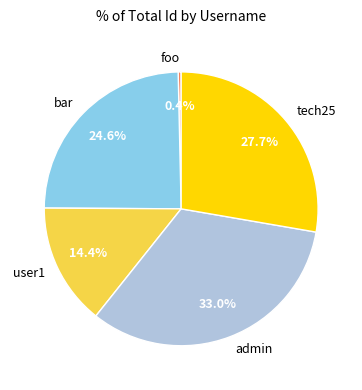

To the nearest percent, what is the difference between the bar and foo slice percentages?

24%